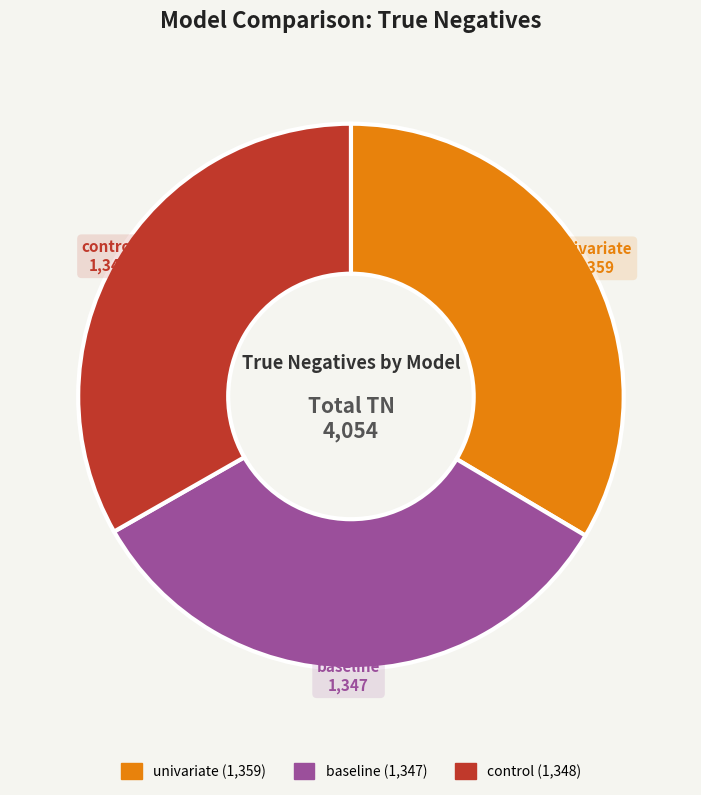

The control slice represents 33% of the pie. True or false?

True